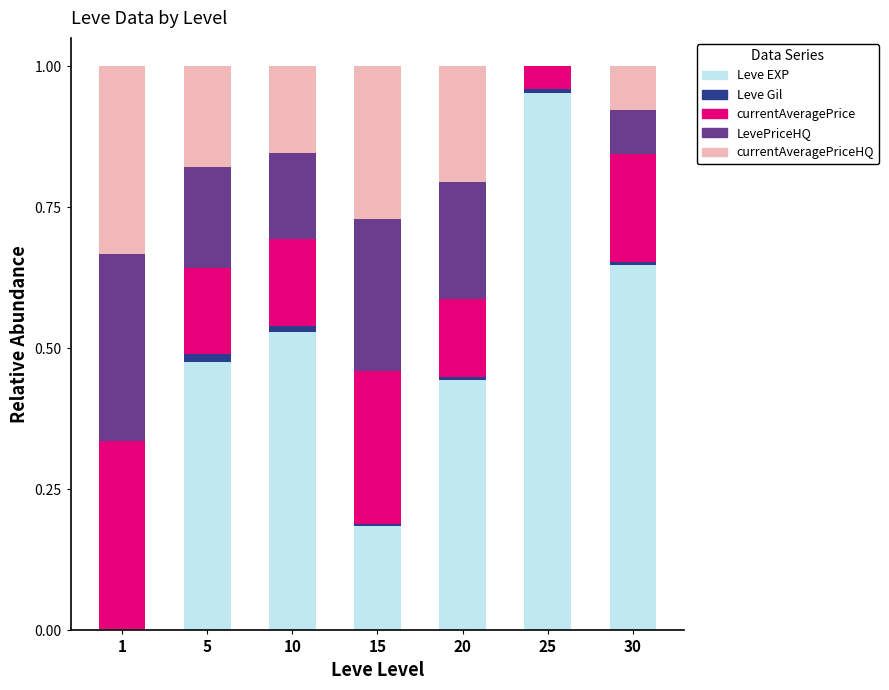

The Leve EXP series shows 0.0 at 1. True or false?

True